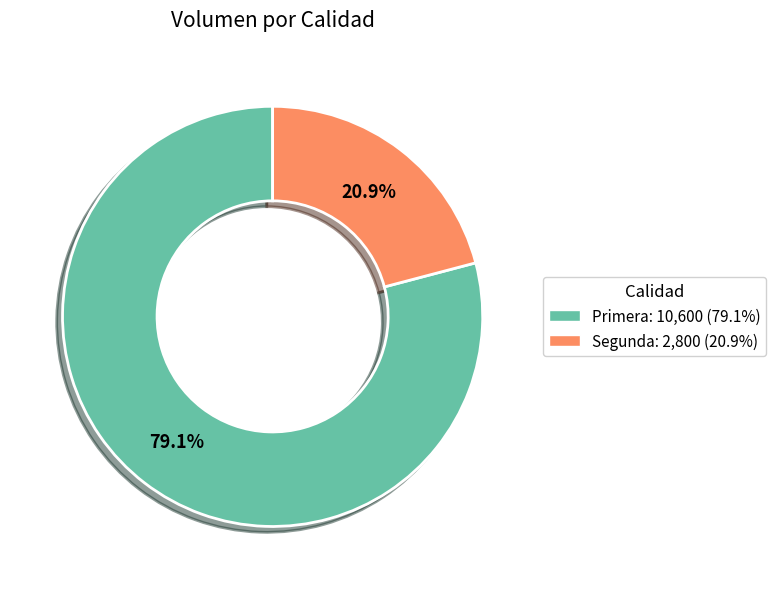

Approximately how many times larger is the value at Primera compared to Segunda?

3.8